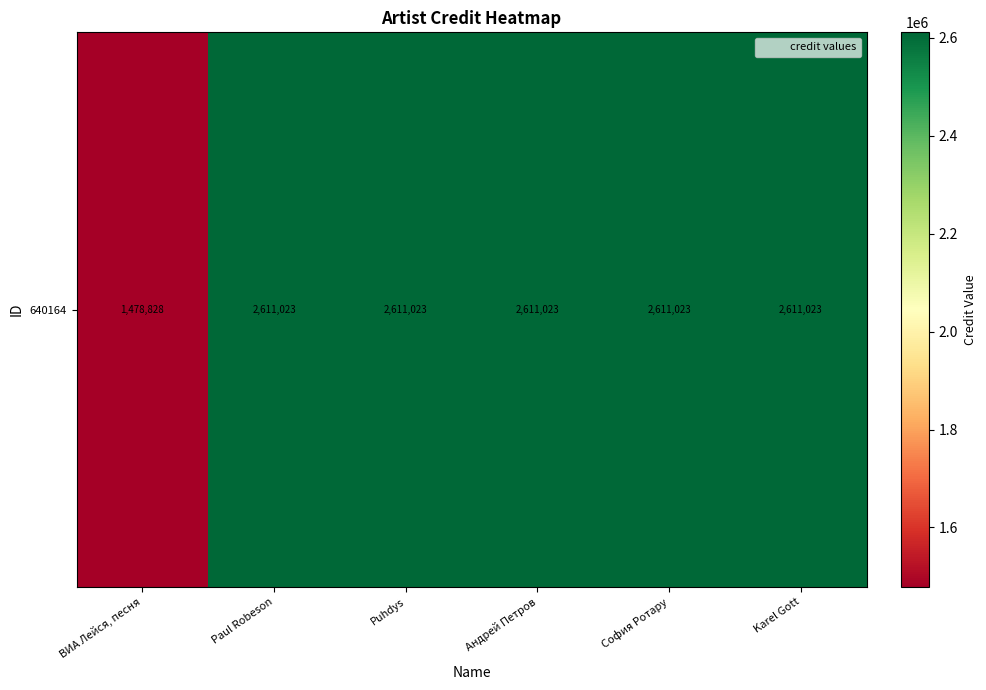

List the labels in order of value, smallest first.

ВИА Лейся, песня, Paul Robeson, Puhdys, Андрей Петров, София Ротару, Karel Gott